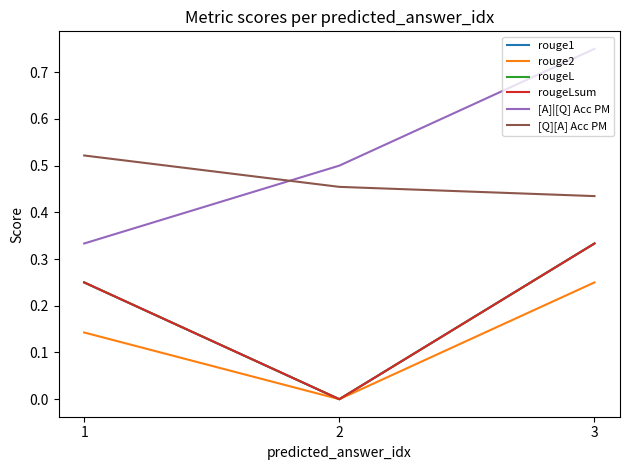

What is the average value of the [Q][A] Acc PM series?

0.5